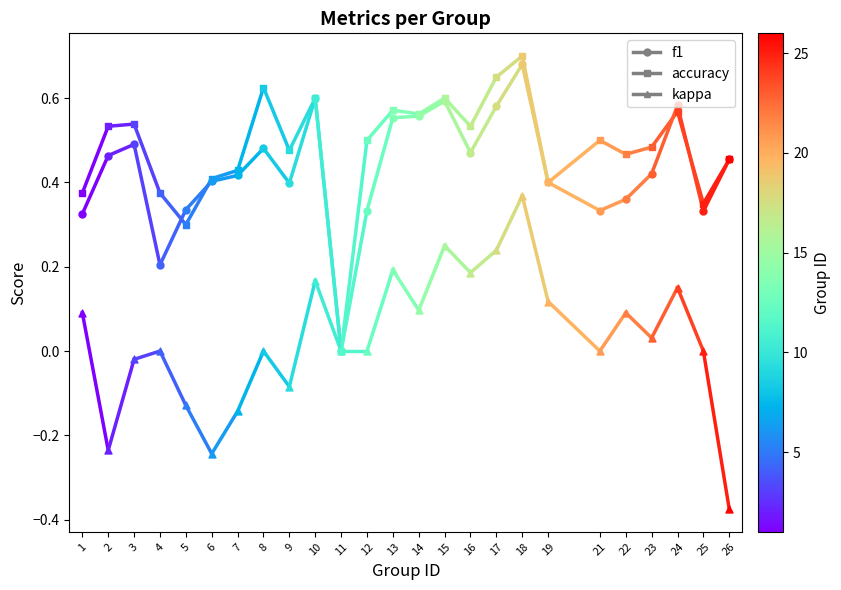

Which series reaches the minimum Y coordinate?

kappa